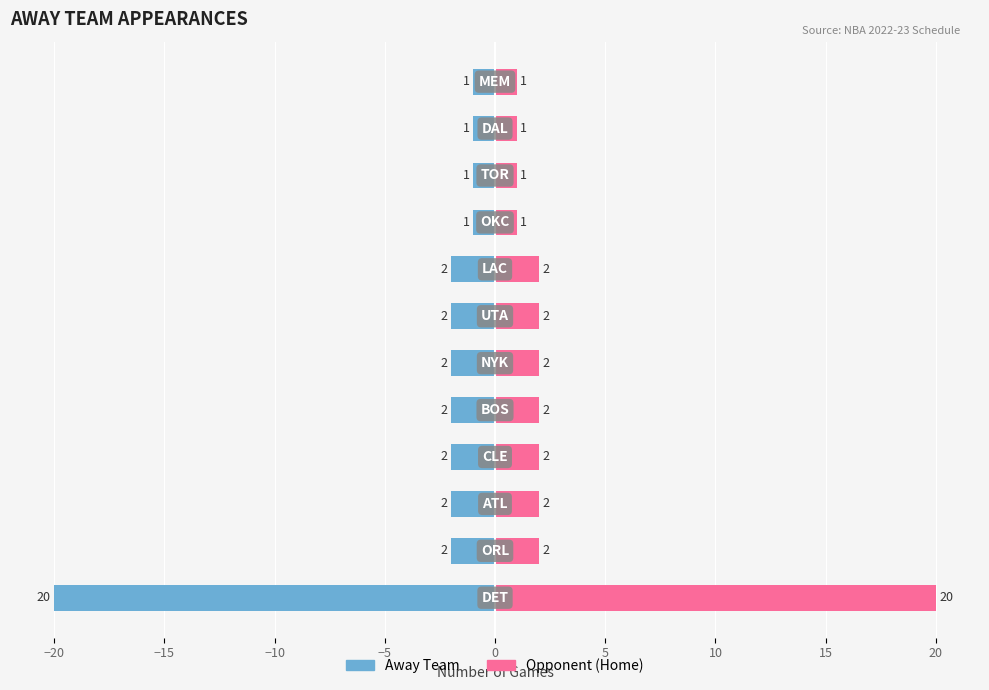

Reading left to right, transcribe all the data shown in this chart.

Away Appearances: -20	-2	-2	-2	-2	-2	-2	-2	-1	-1	-1	-1
Home Opponent Count: 20	2	2	2	2	2	2	2	1	1	1	1